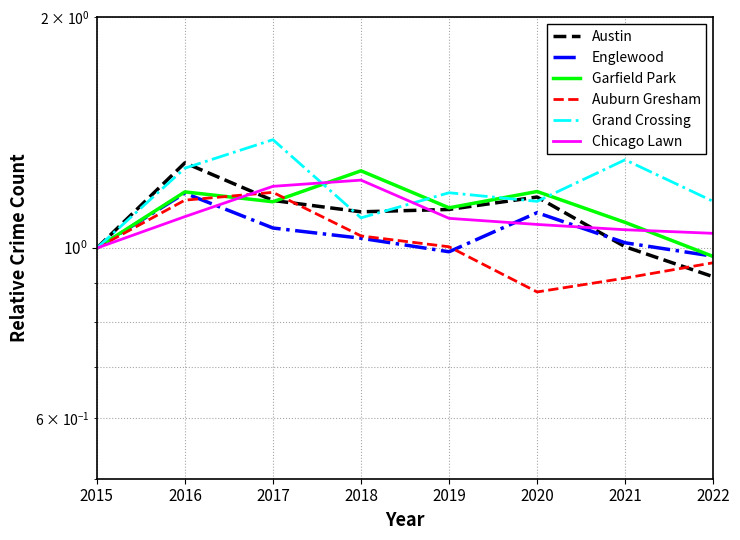

What is the value of the Auburn Gresham point at the 8th from the left?

1.0